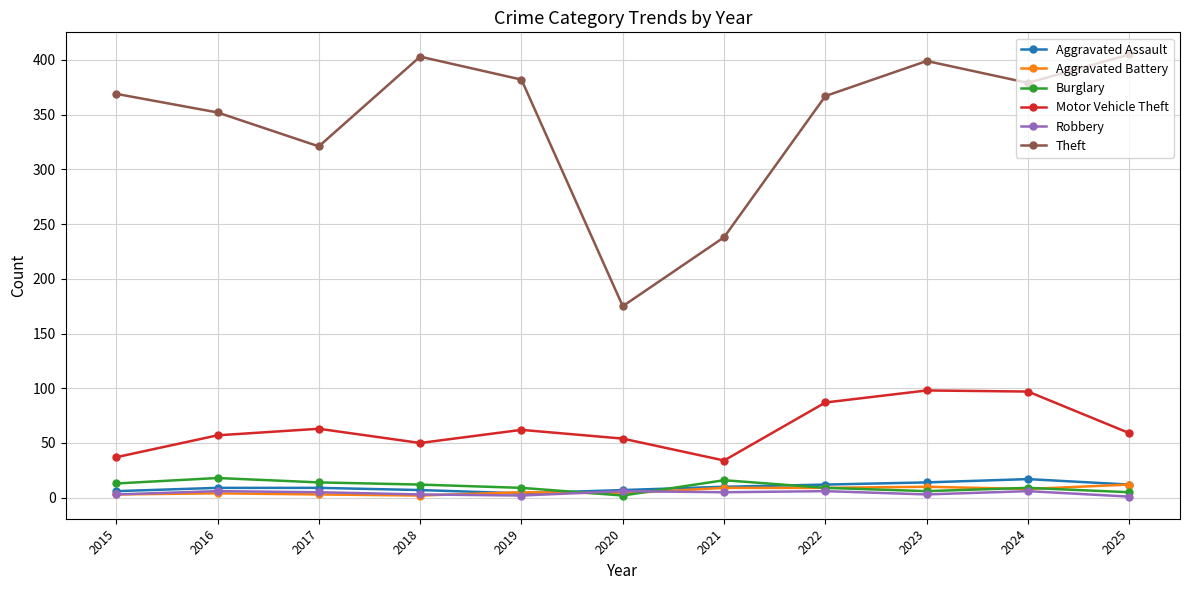

How many distinct data groups are displayed?

6